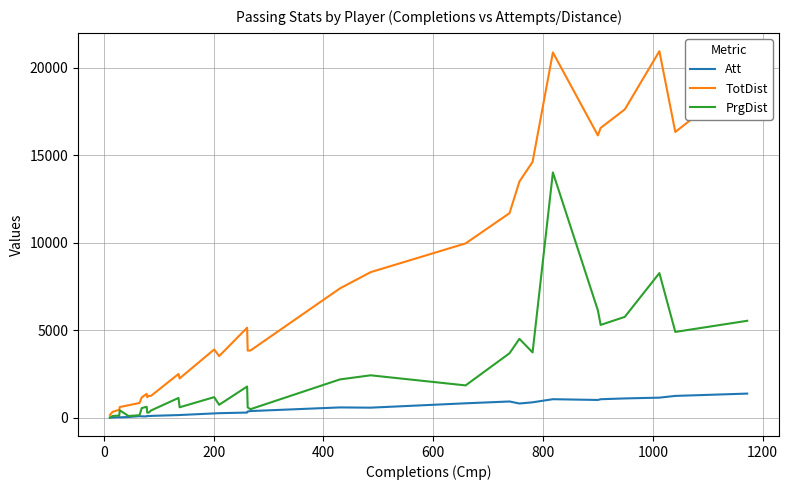

What is the sum of all PrgDist values?

78072